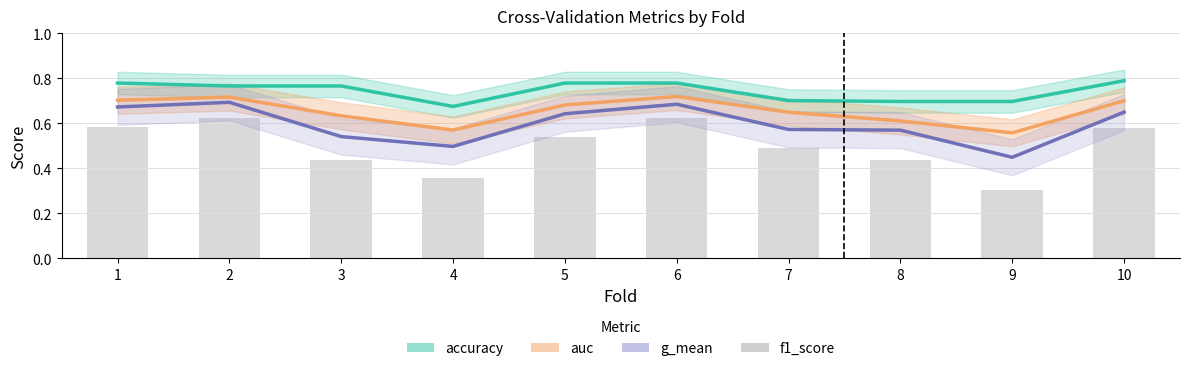

At how many categories does at least one series exceed 0?

10